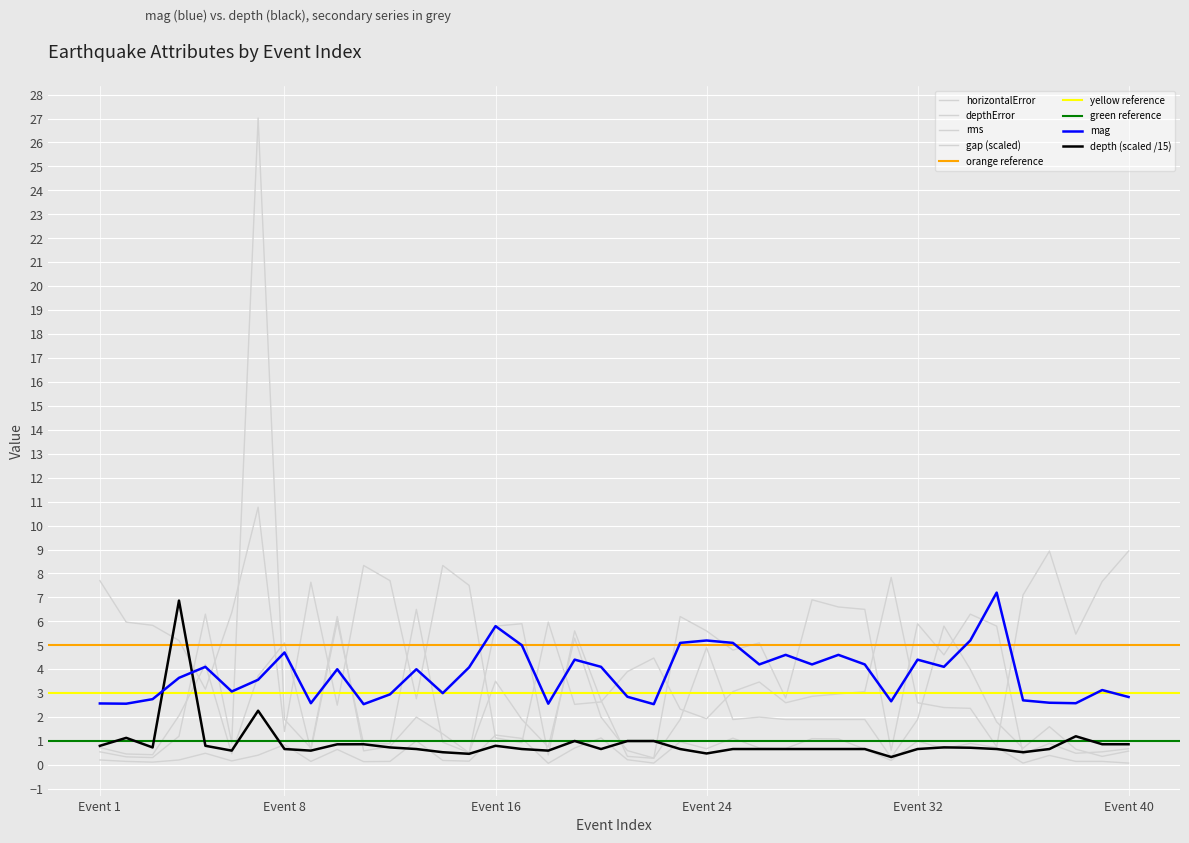

How many interior local peaks does the mag series have?

12